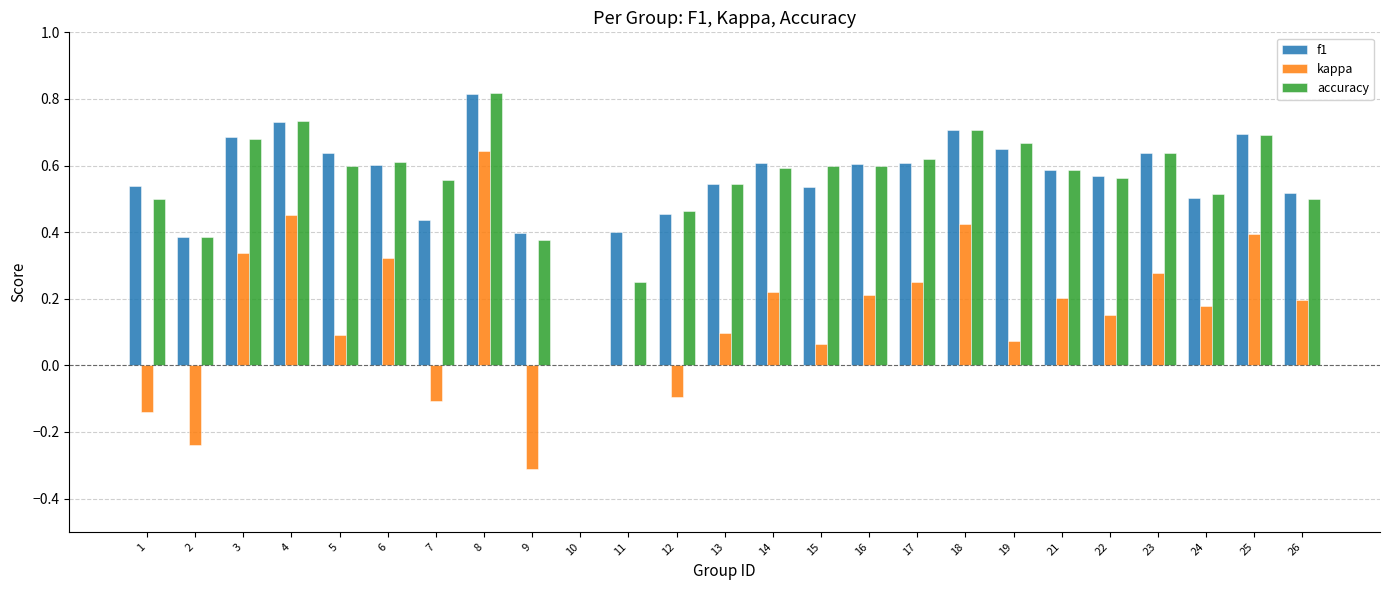

What is the sum of all f1 values?

13.9